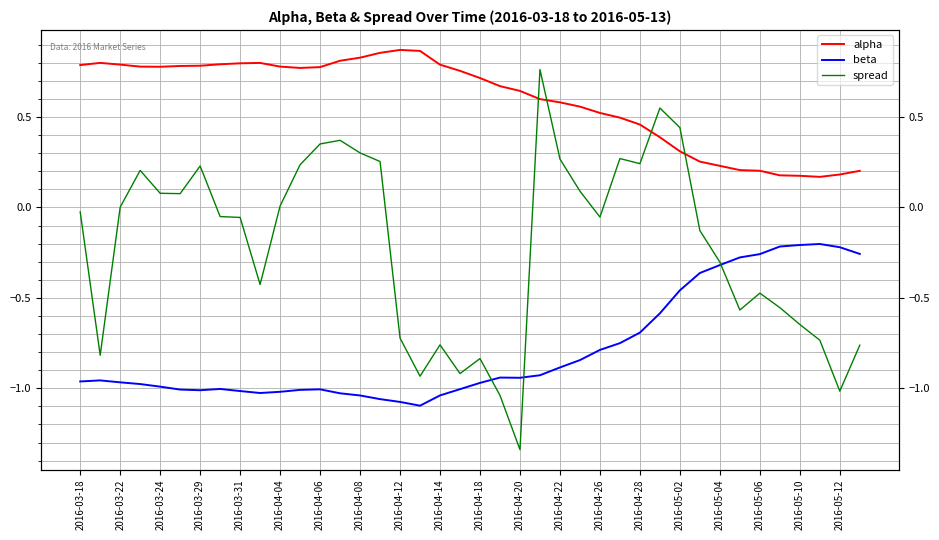

Is the value of spread at 2016-05-12 greater than the value of alpha at 2016-03-31?

No